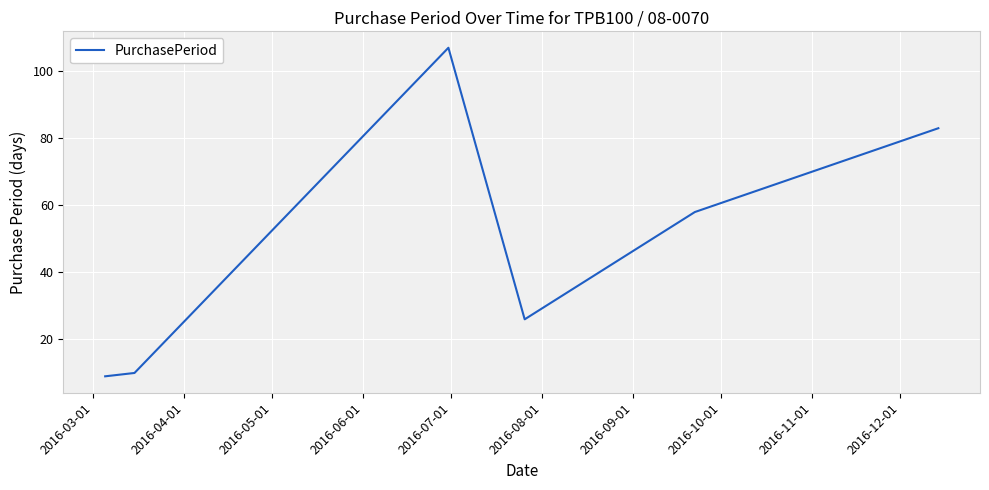

How many interior local valleys (lower than both neighbors) does the data have?

1